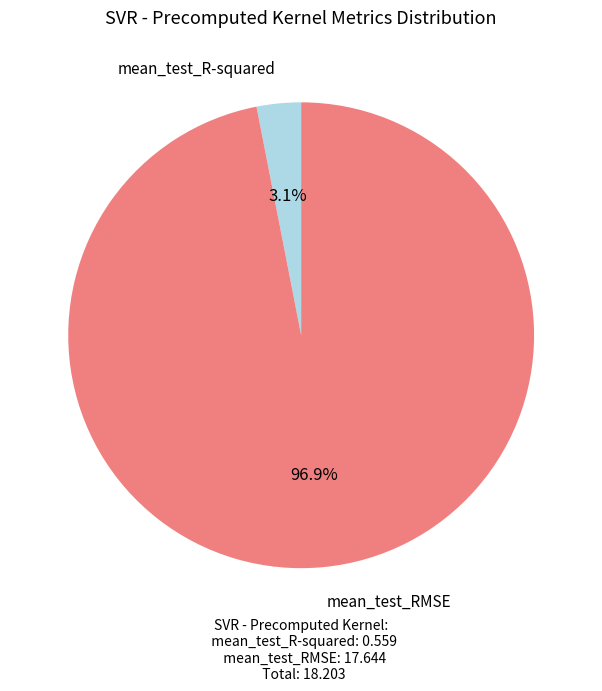

To the nearest percent, what is the difference between the largest and smallest slice percentages?

94%